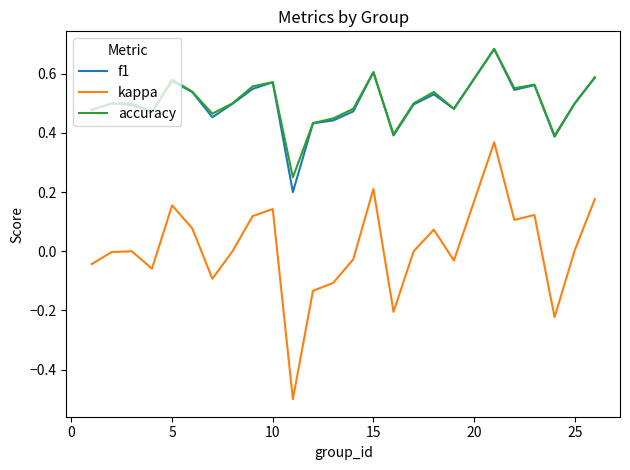

What is the difference between the maximum and second lowest values in the f1 series?

0.3